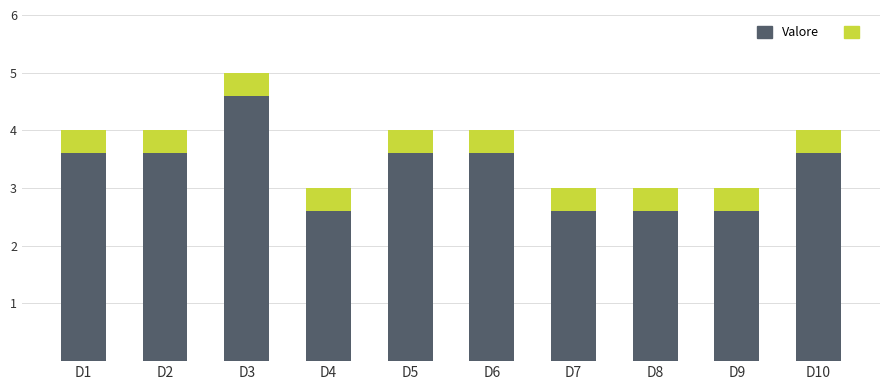

Between D10 and D9, which is larger?

D10